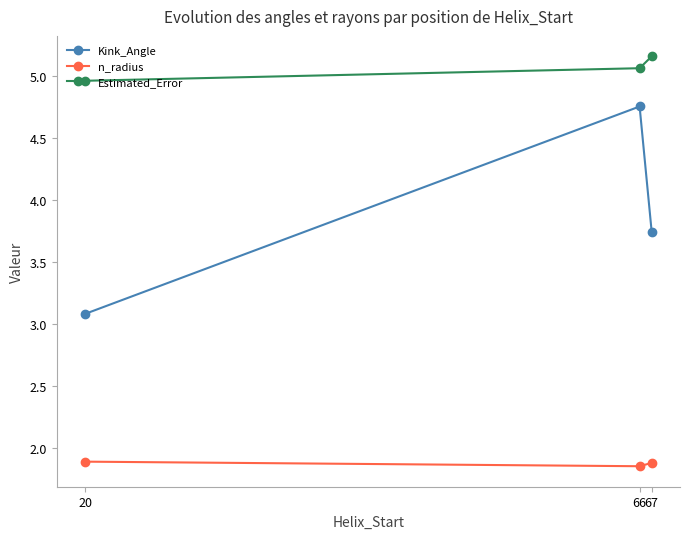

What is the difference between the maximum and minimum values in the Estimated_Error series?

0.2